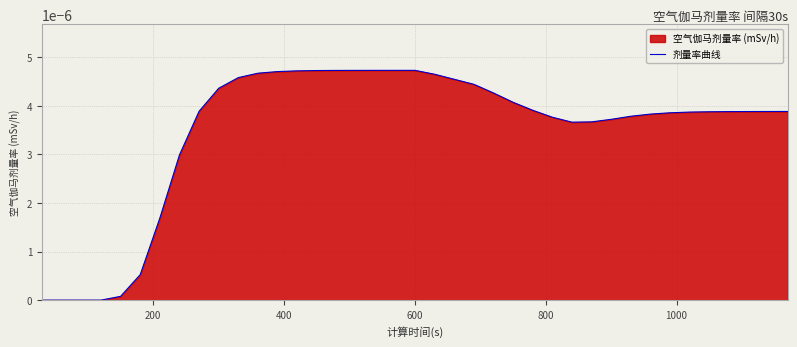

How many lines are shown in the chart?

1